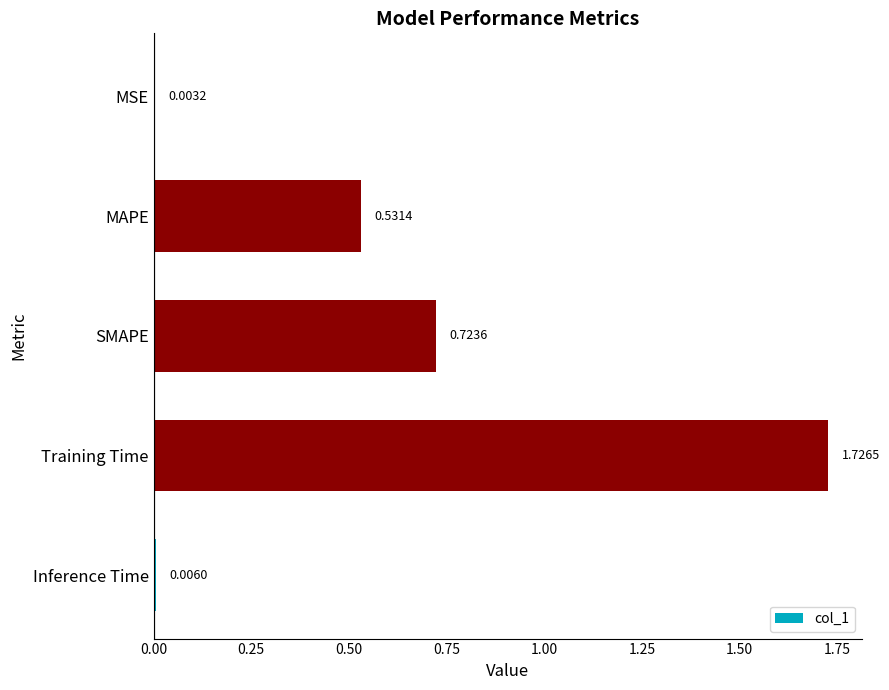

At which label is the value closest to 0?

MSE